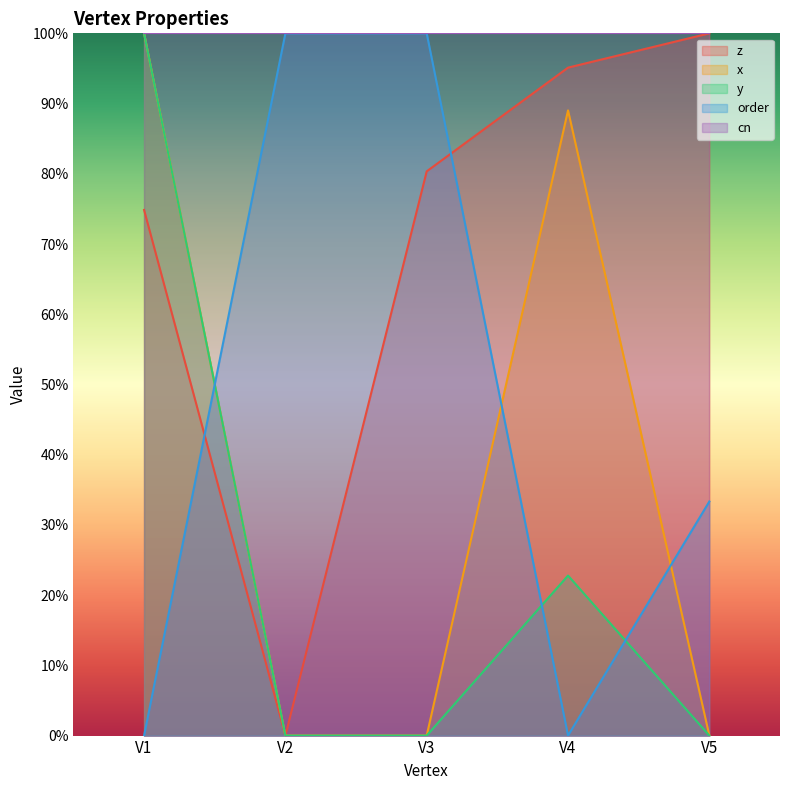

What is the difference between the second highest and second lowest values in the order series?

1.0